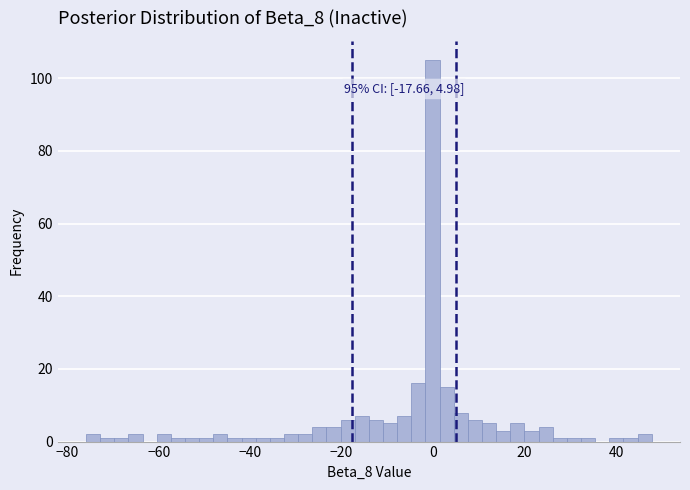

Around what value on the x-axis is the tallest bar? Give the approximate position of its centre, as read against the axis.

0